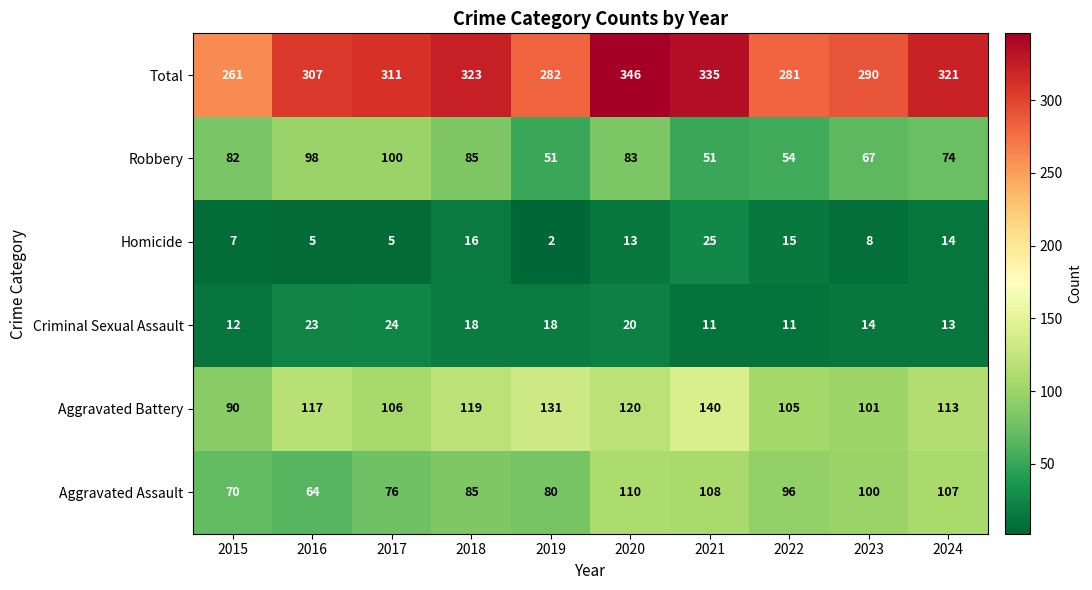

What is the spread (max minus min) of values at 2022?

270